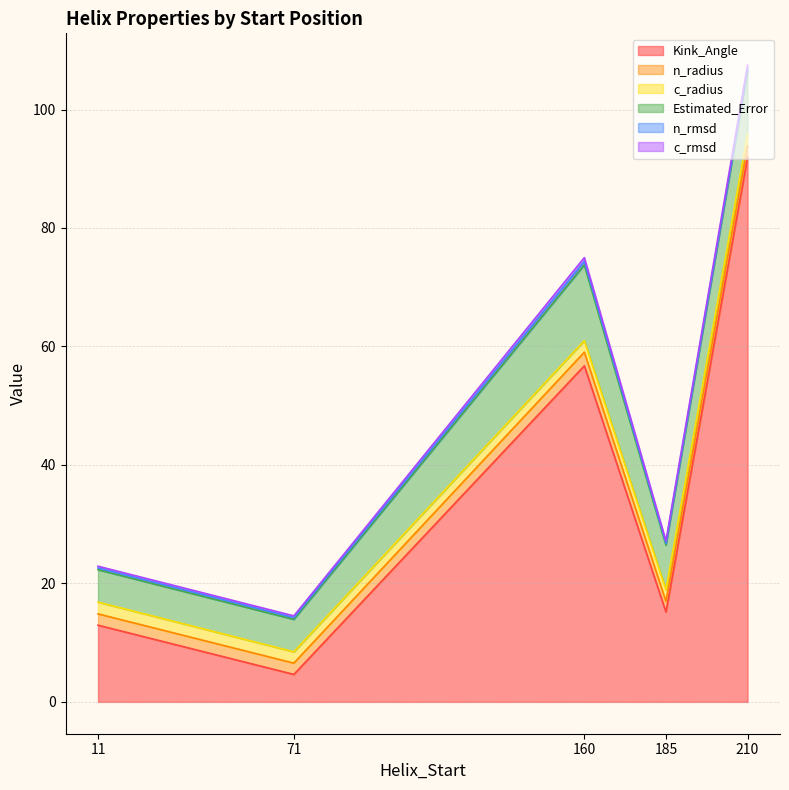

What is the lowest value of the Kink_Angle series?

4.6